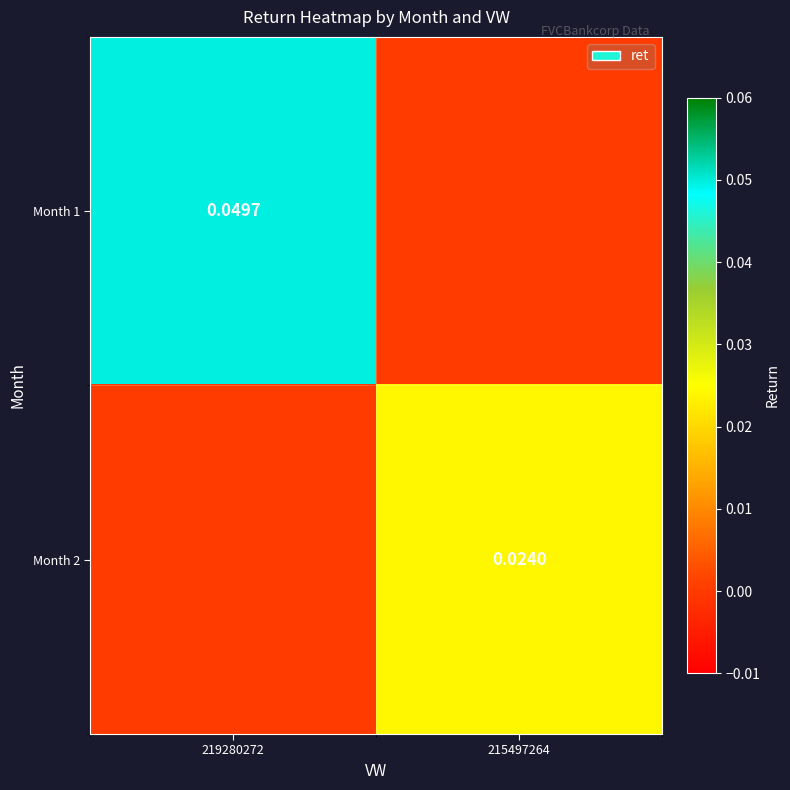

The Month 2 series shows 0.0 at 215497264. True or false?

True